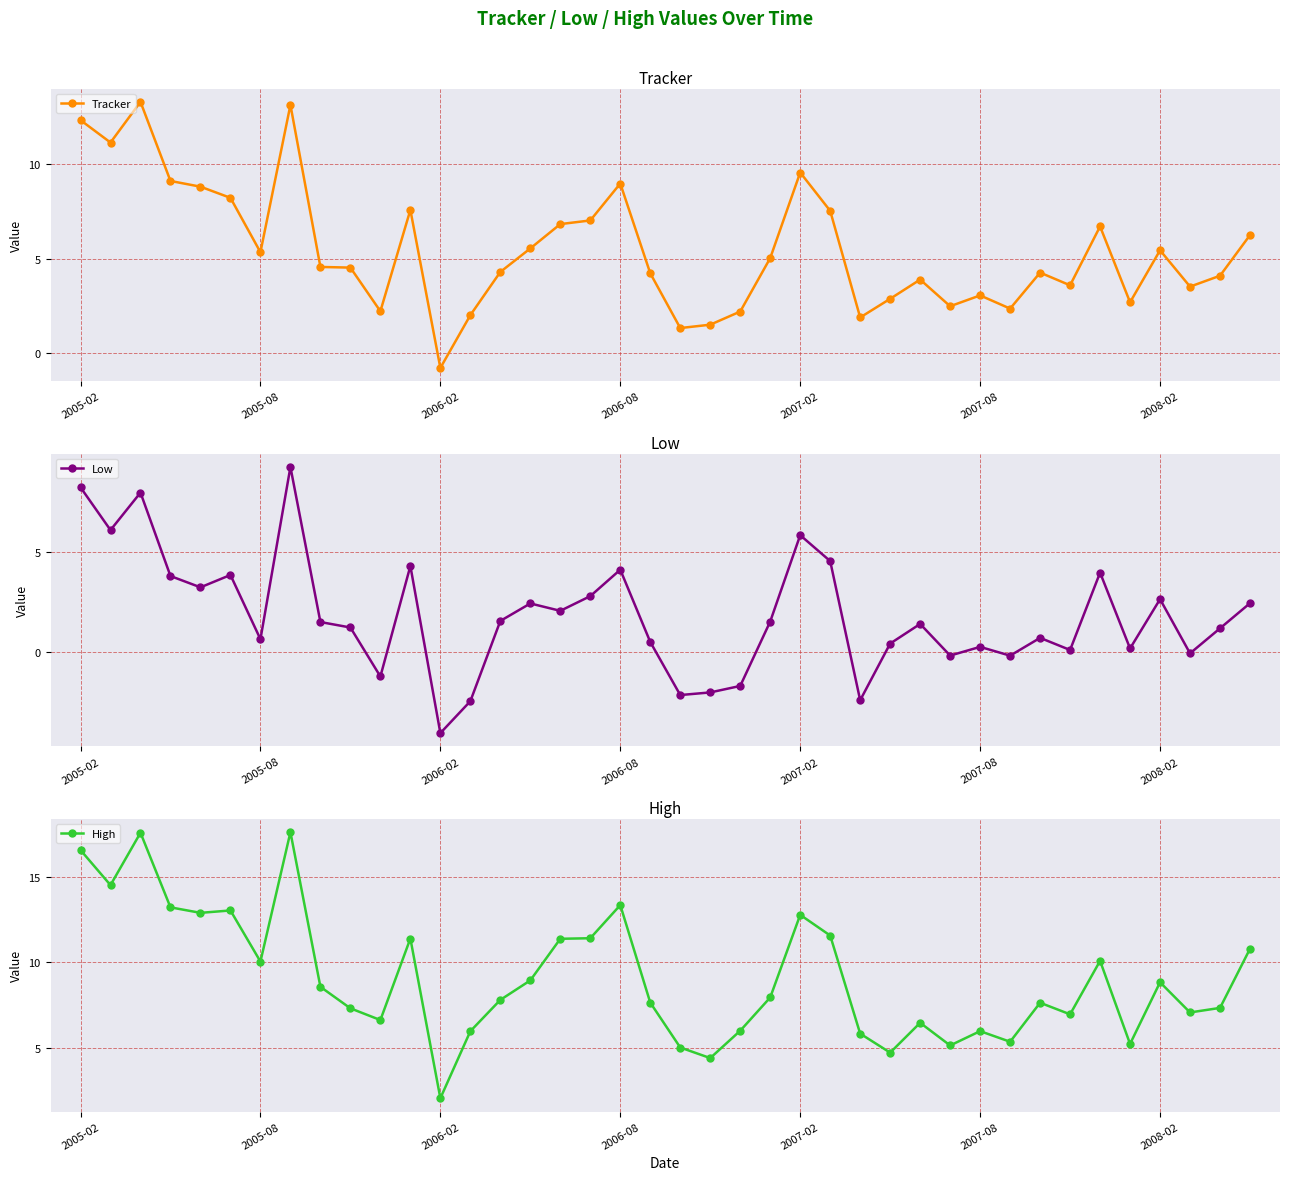

At which label is High closest to 9?

15